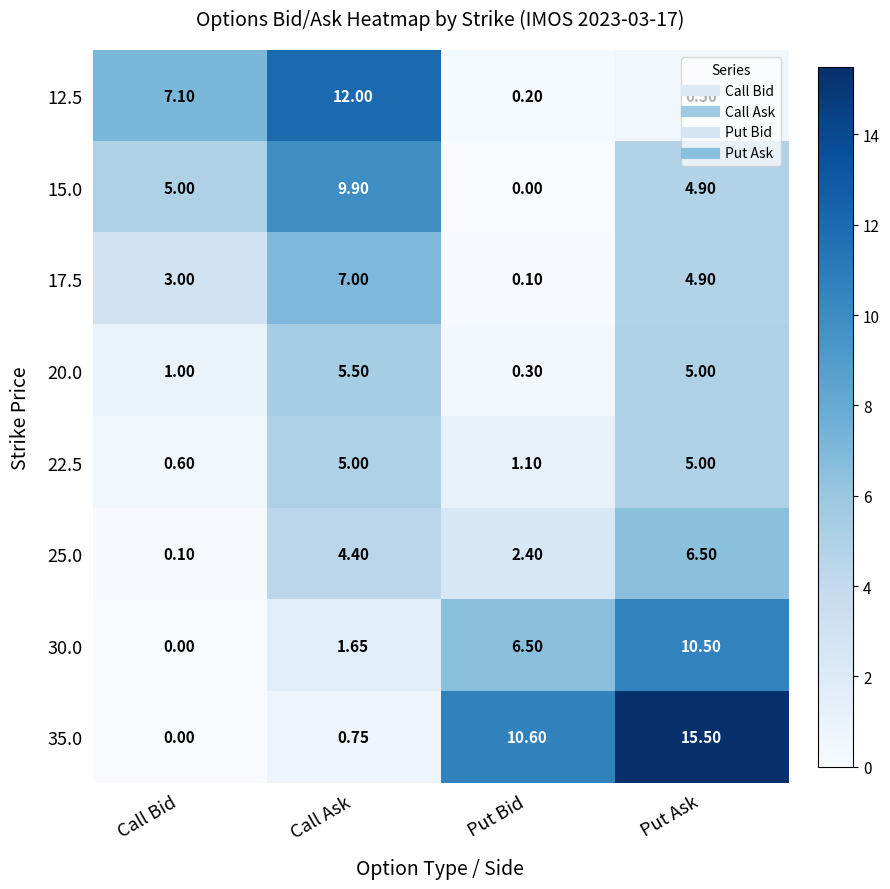

At which label is 35.0 closest to 7?

Put Bid